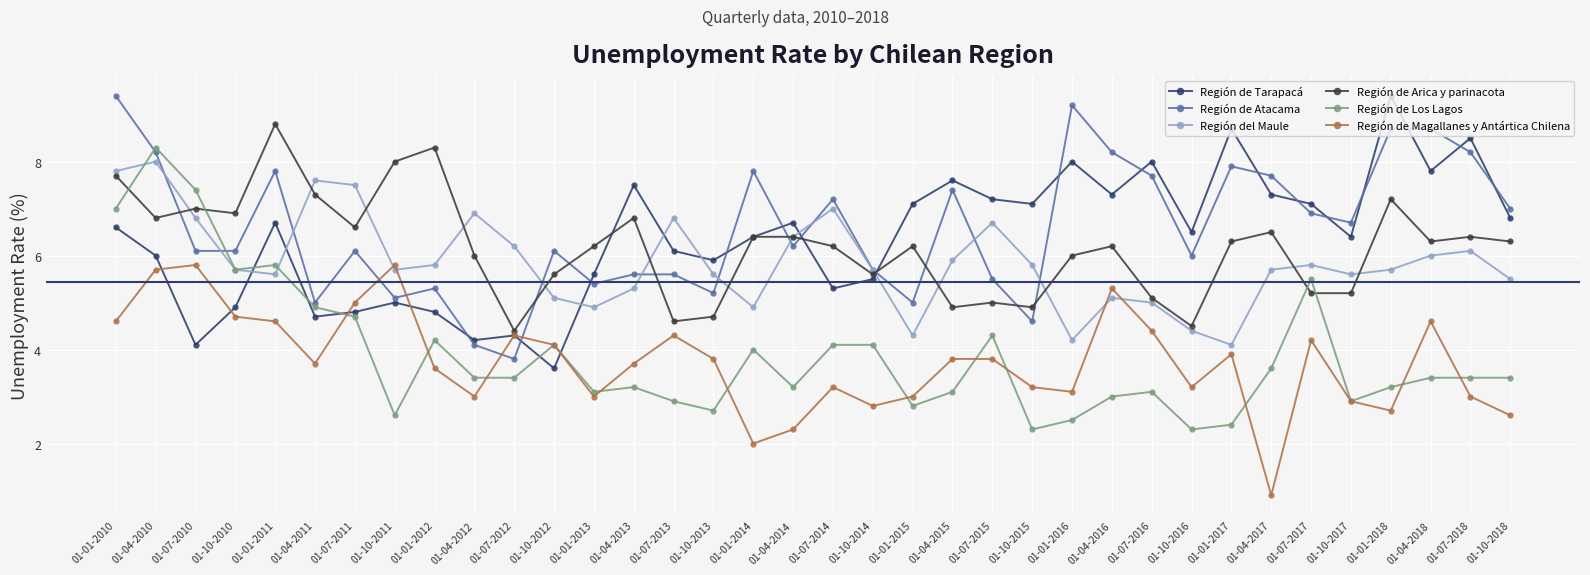

Is it true that Región de Tarapacá equals 2.0 at 01-07-2011?

False